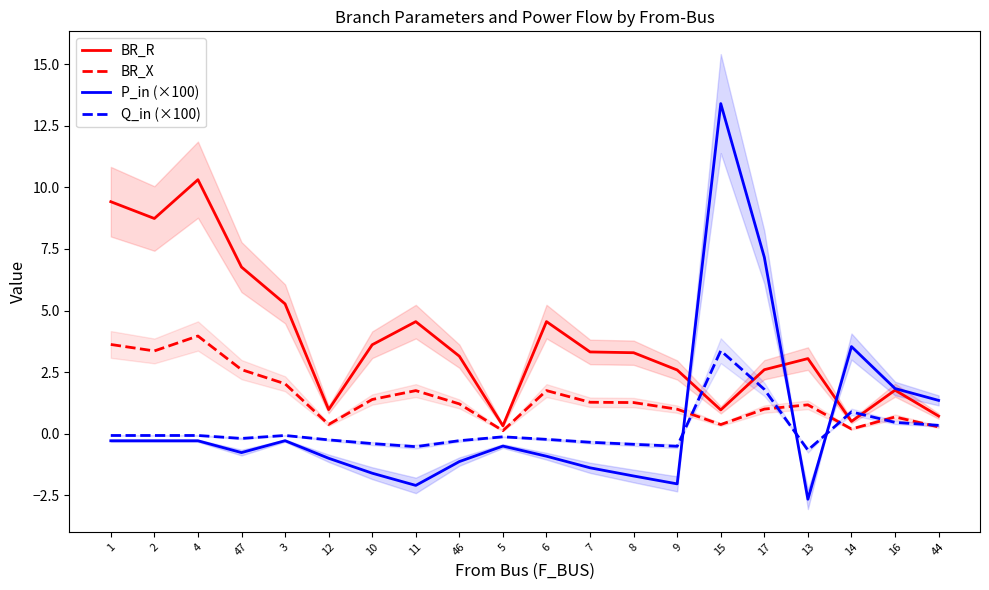

At which label is BR_R closest to 5?

3